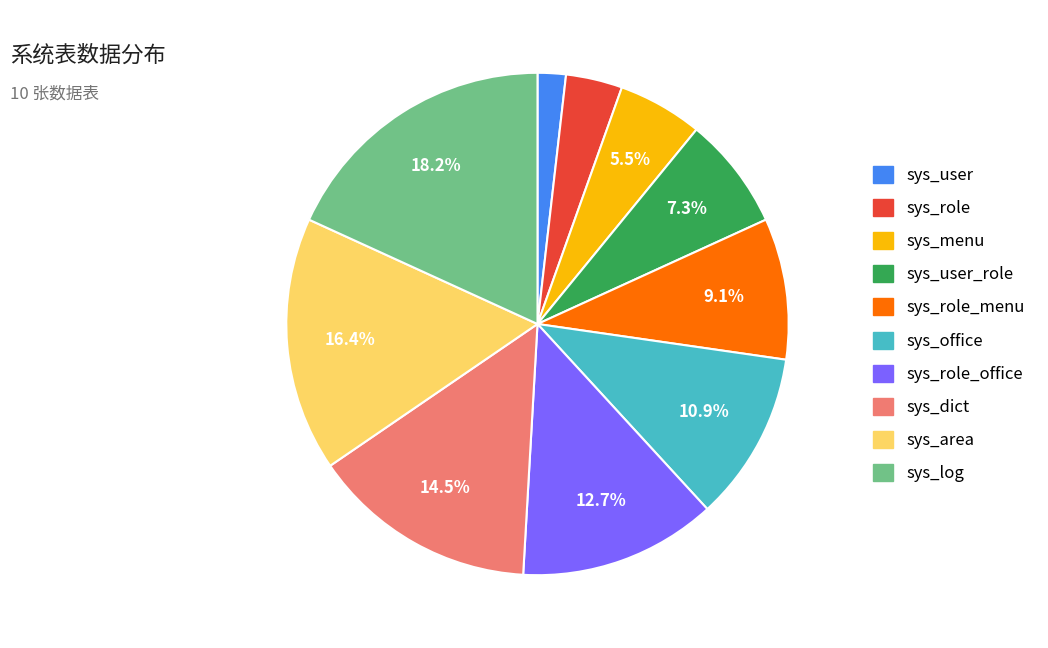

To the nearest percent, what is the average slice percentage?

10%